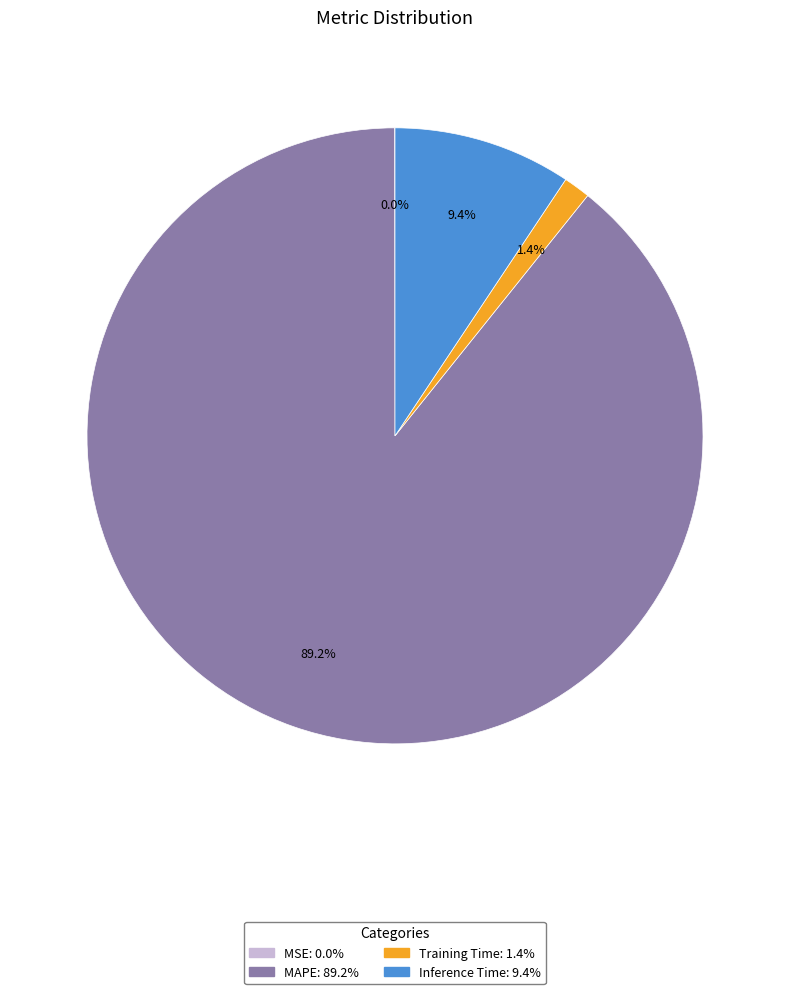

What percentage is NOT represented by Inference Time?

90.6%